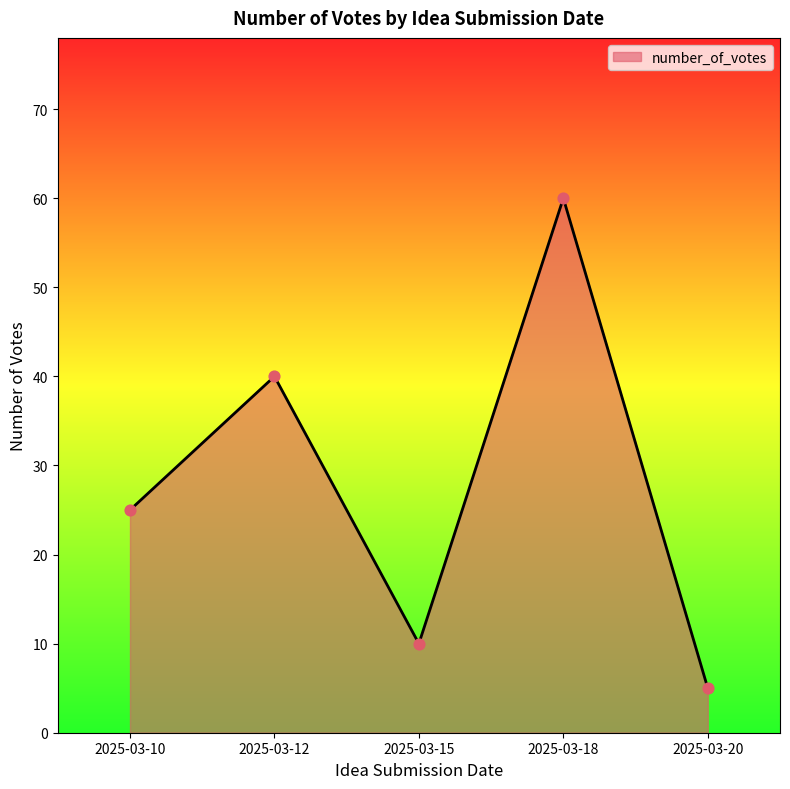

What is the change in value from 2025-03-12 to 2025-03-18?

+20